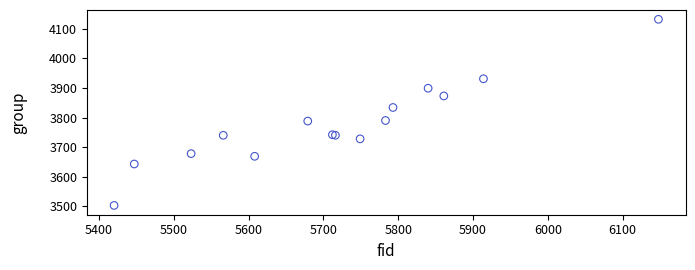

What Y value in the scatter plot is closest to 3817?

3834